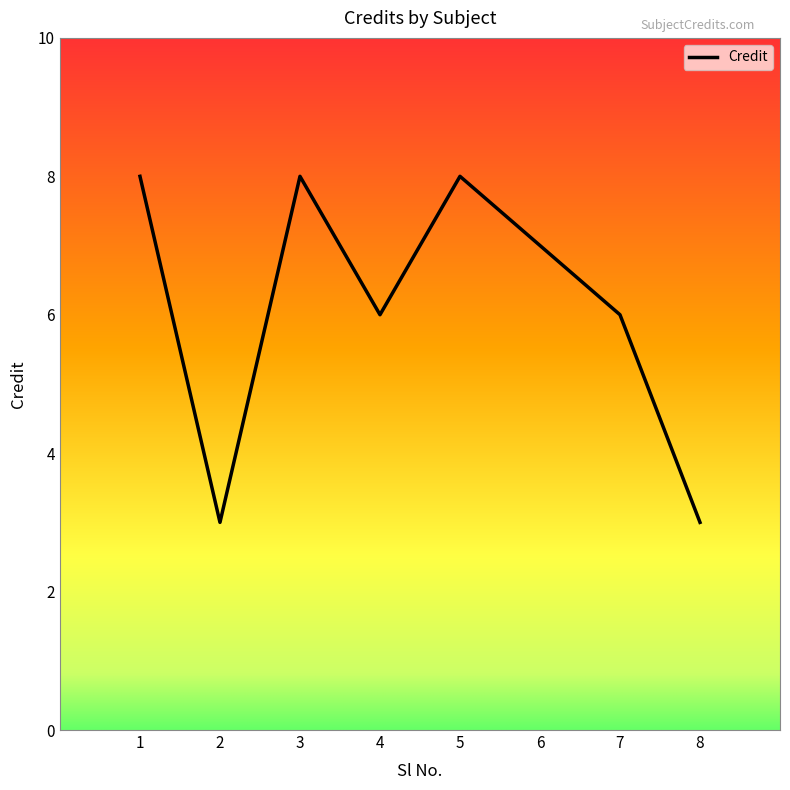

What is the average value?

6